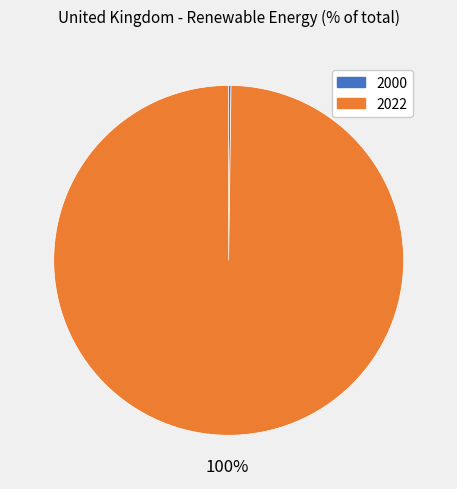

To the nearest percent, what is the average slice percentage?

50%